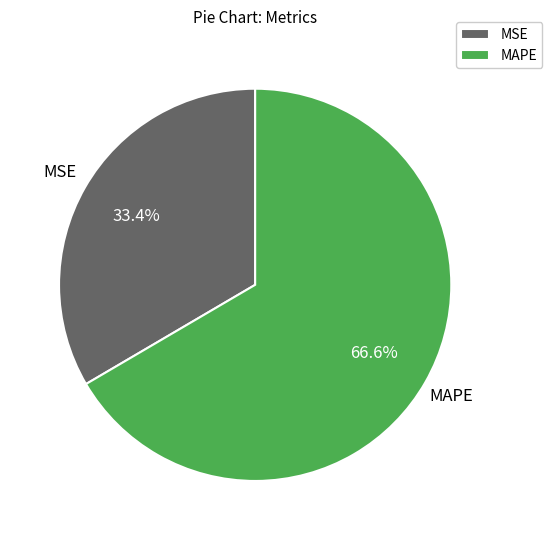

To the nearest percent, what is the difference between the MAPE and MSE slice percentages?

33%